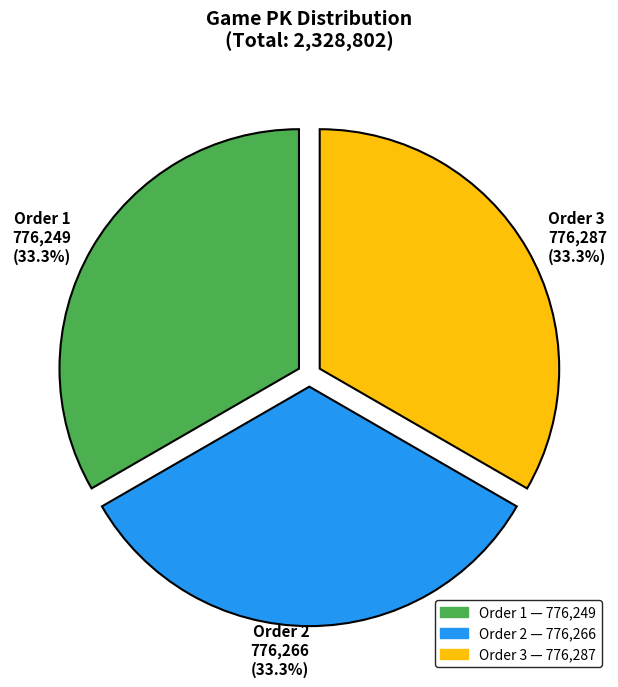

What percentage is NOT represented by Order 3?

66.7%